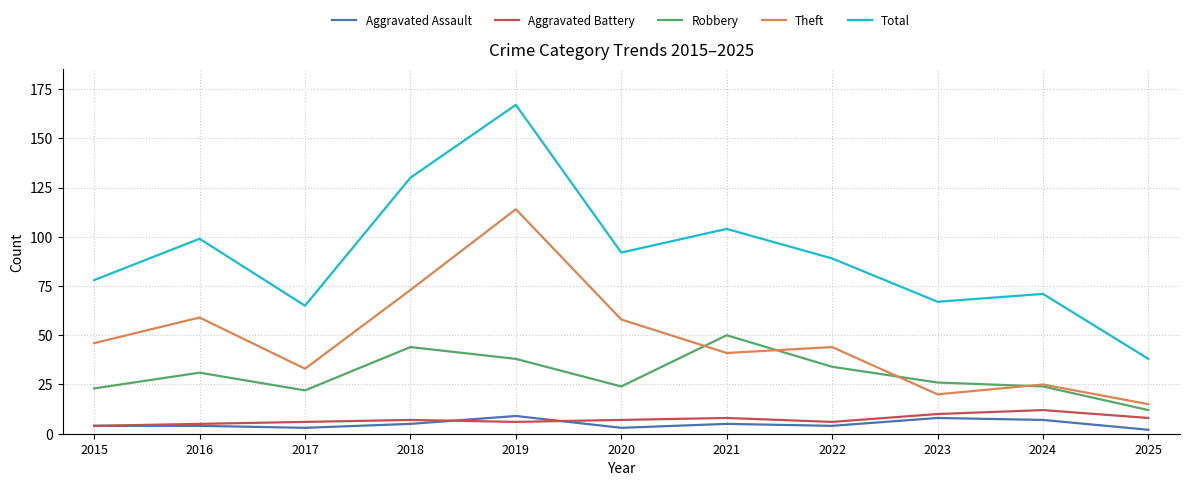

True or false: Aggravated Assault and Theft intersect in this chart.

False